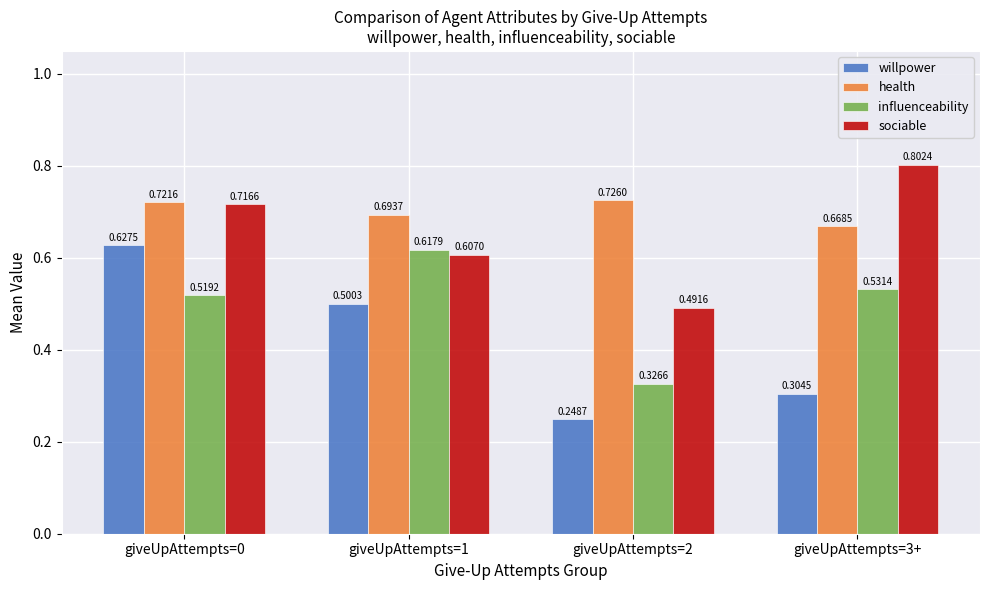

What is the average value of the willpower series?

0.4